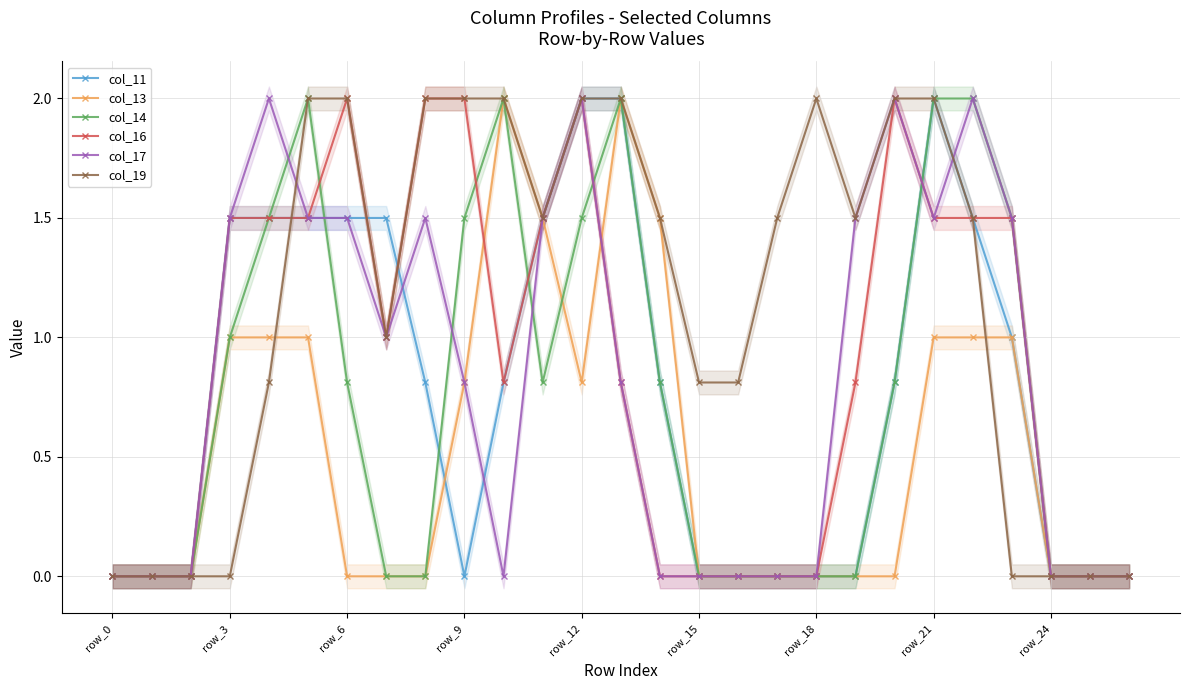

Which series has the largest total across all categories?

col_19